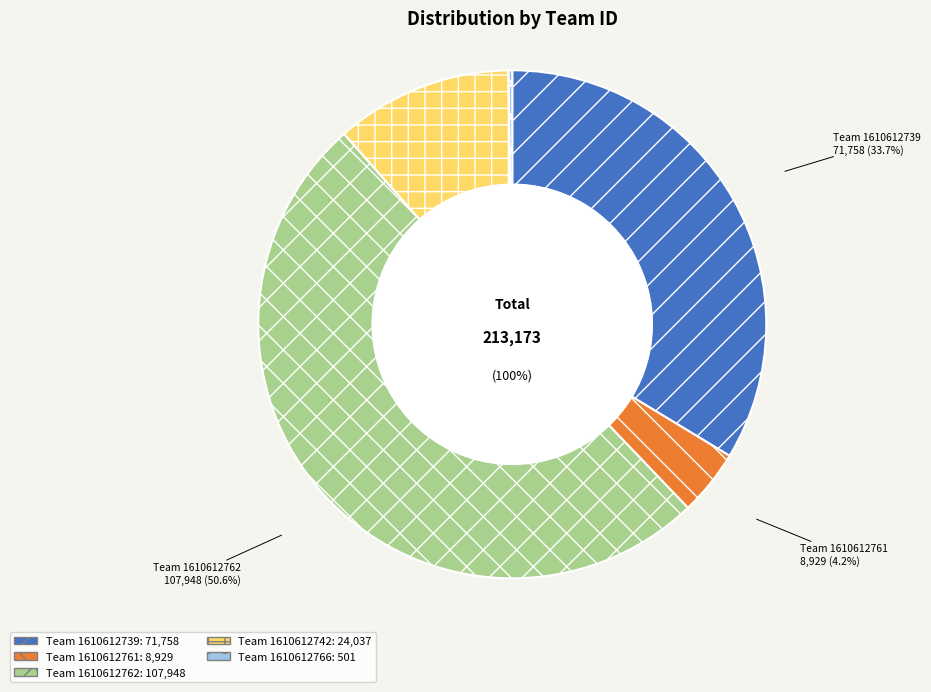

Rank the categories by value from lowest to highest.

1610612766, 1610612761, 1610612742, 1610612739, 1610612762